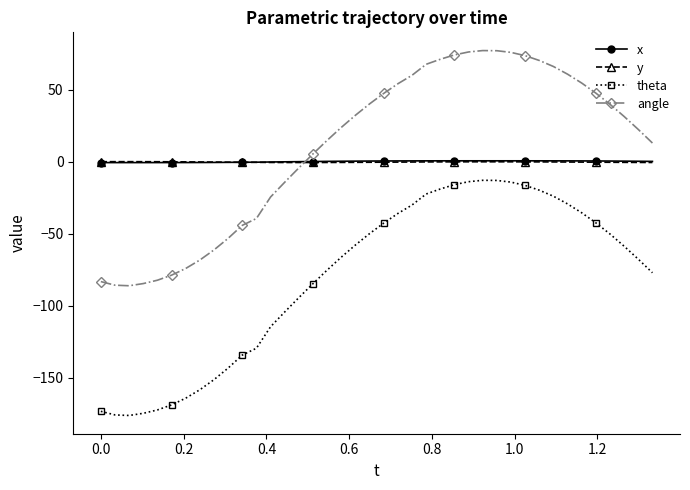

What is the value of the theta point at the 2nd from the left?

-175.7